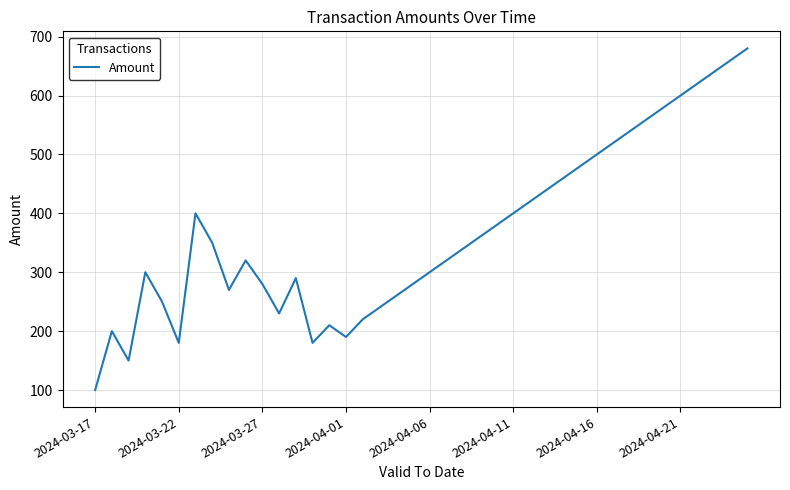

What is the smallest value displayed?

100